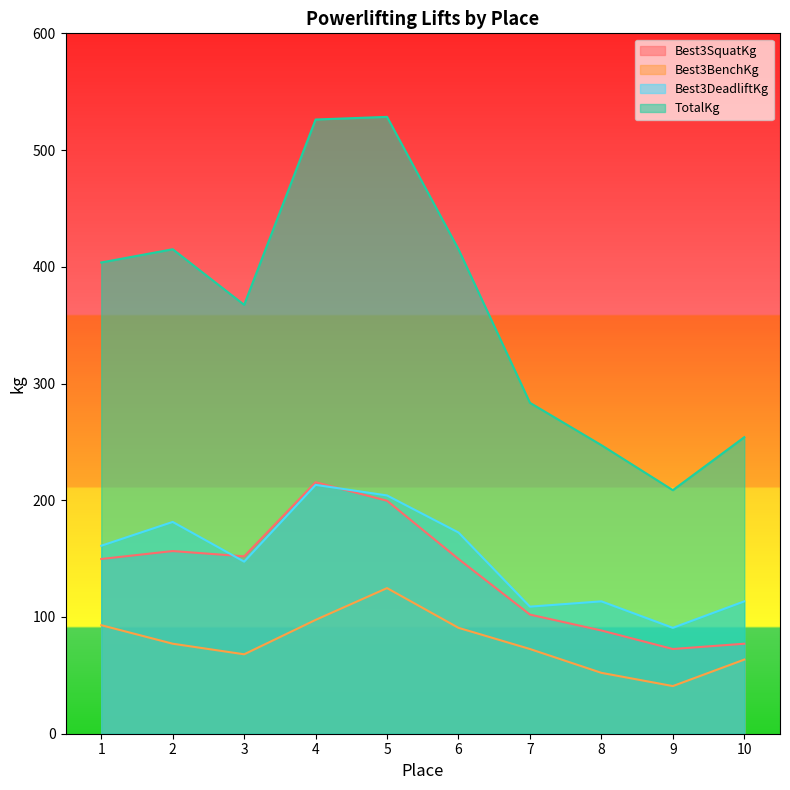

Which series has the largest total across all categories?

TotalKg